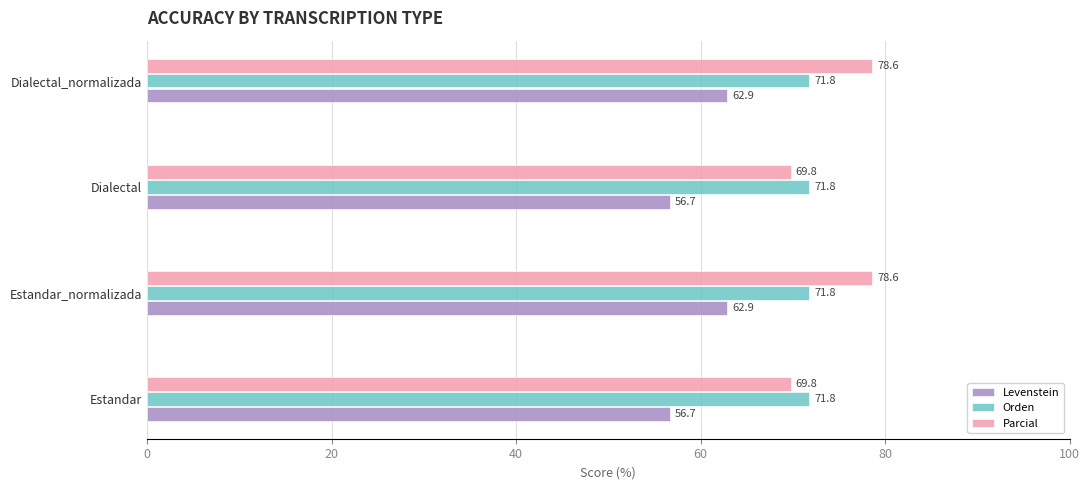

The value of Parcial at Estandar_normalizada is 106.6. True or false?

False